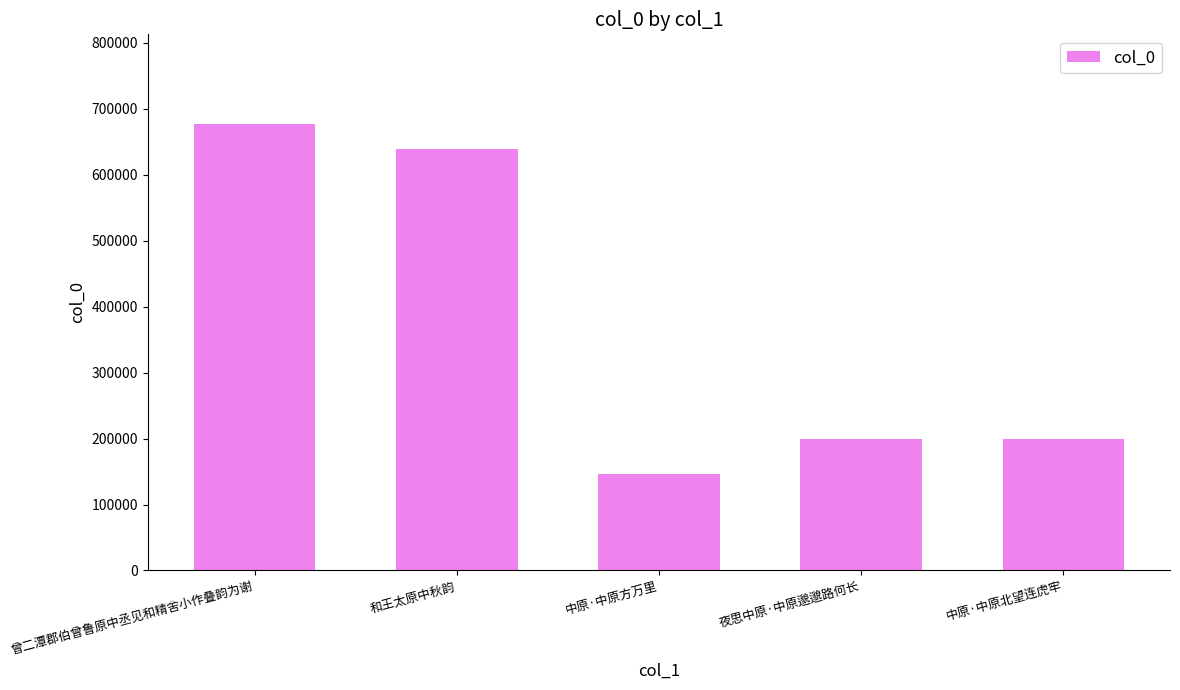

What is the greatest value displayed?

677615